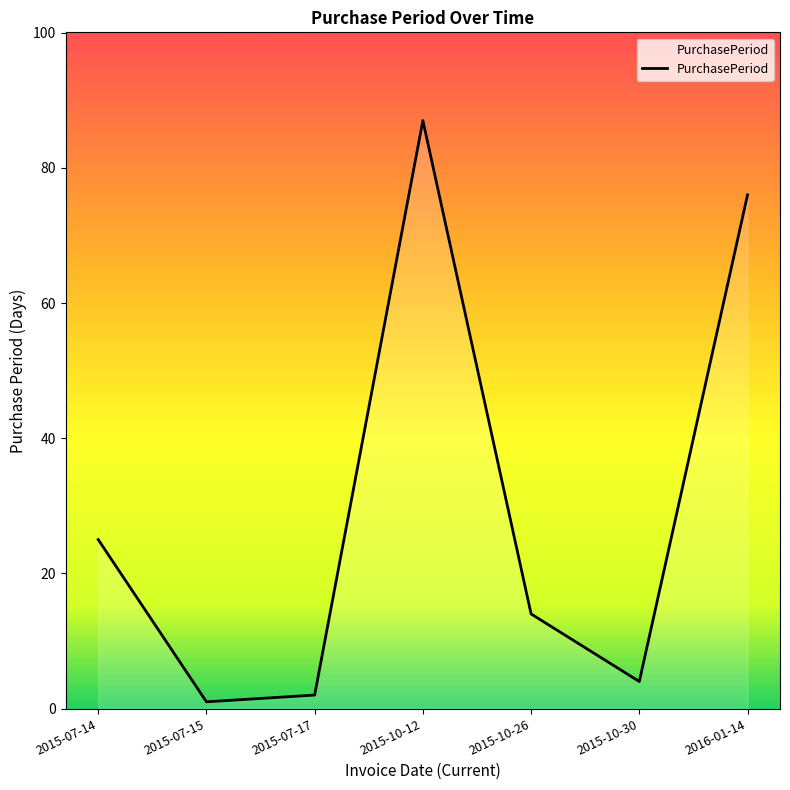

How many lines are shown in the chart?

1